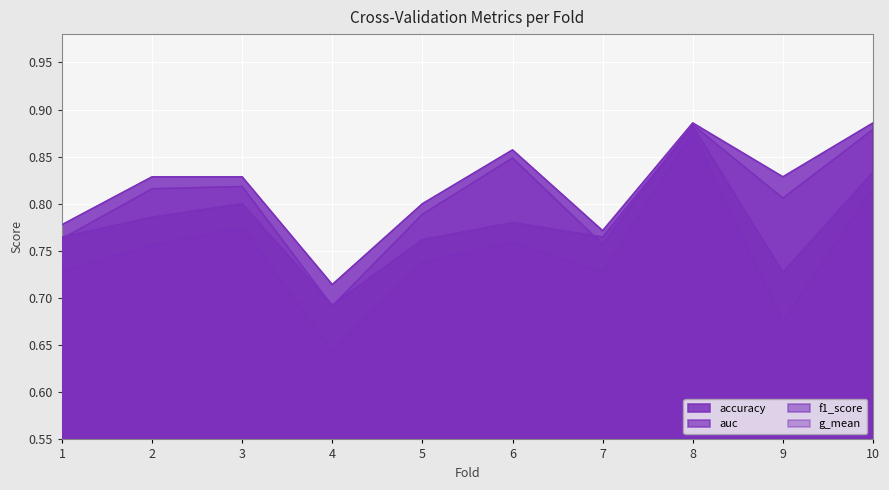

Reading right to left, what are all the values shown in this chart?

accuracy: 10=0.9	9=0.8	8=0.9	7=0.8	6=0.9	5=0.8	4=0.7	3=0.8	2=0.8	1=0.8
auc: 10=0.8	9=0.7	8=0.9	7=0.8	6=0.8	5=0.8	4=0.7	3=0.8	2=0.8	1=0.8
f1_score: 10=0.9	9=0.8	8=0.9	7=0.8	6=0.8	5=0.8	4=0.7	3=0.8	2=0.8	1=0.8
g_mean: 10=0.8	9=0.7	8=0.9	7=0.7	6=0.8	5=0.7	4=0.6	3=0.8	2=0.8	1=0.7